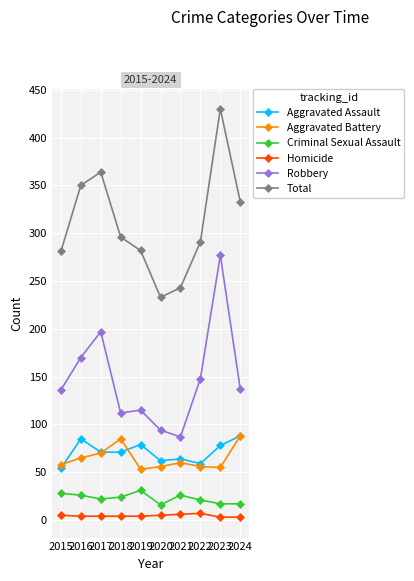

Between 2021 and 2023, which series saw the biggest shift?

Robbery